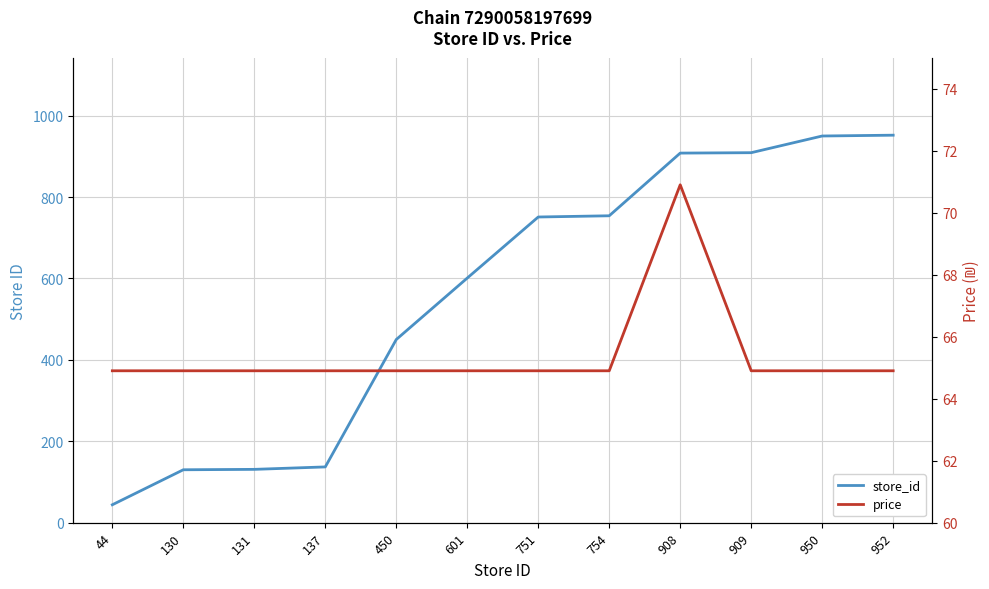

What is the spread (max minus min) of values at 131?

66.1